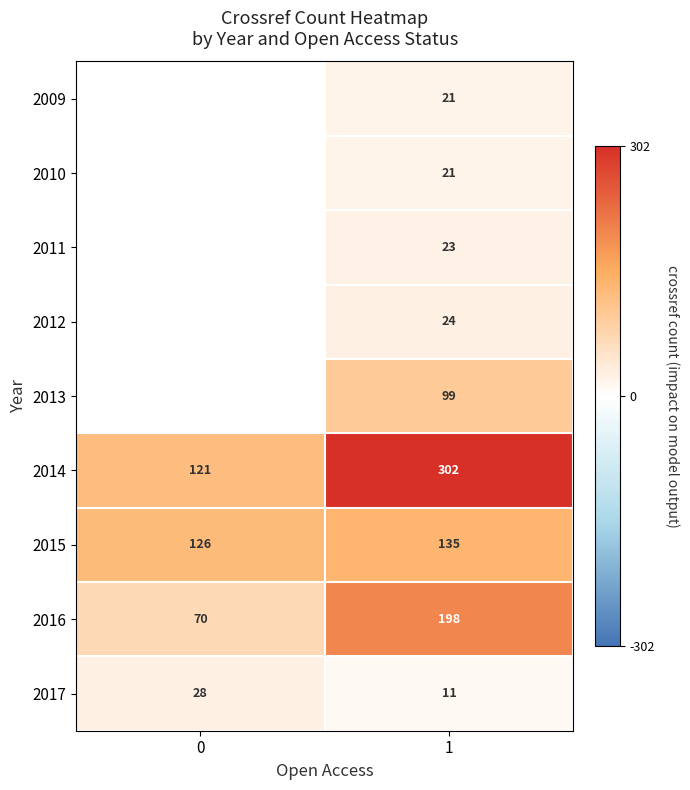

Which category has the highest value across all series?

1